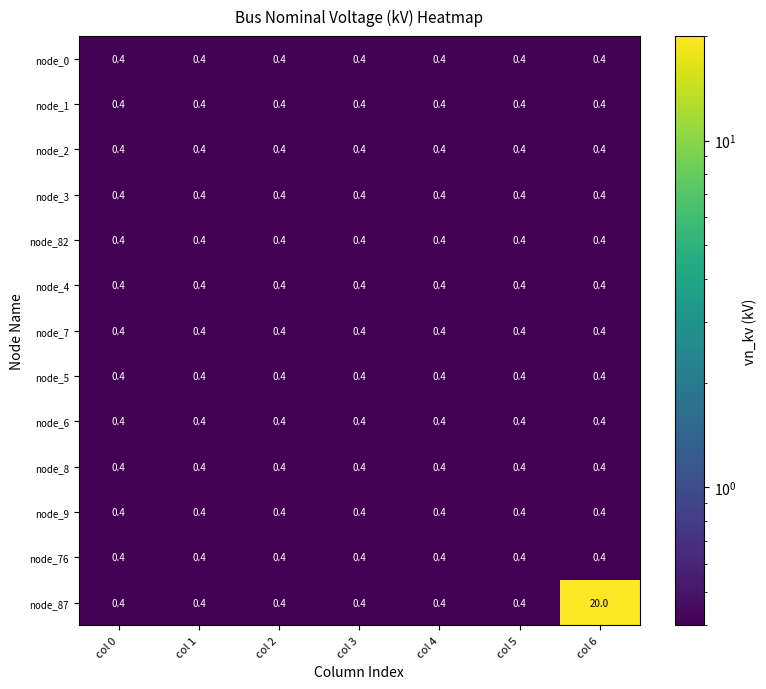

Which series has the widest spread of values?

node_87